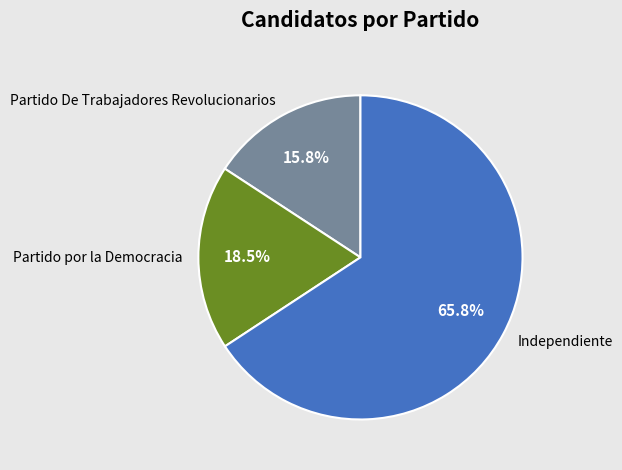

Is it true that Independiente is 74% of the pie?

False